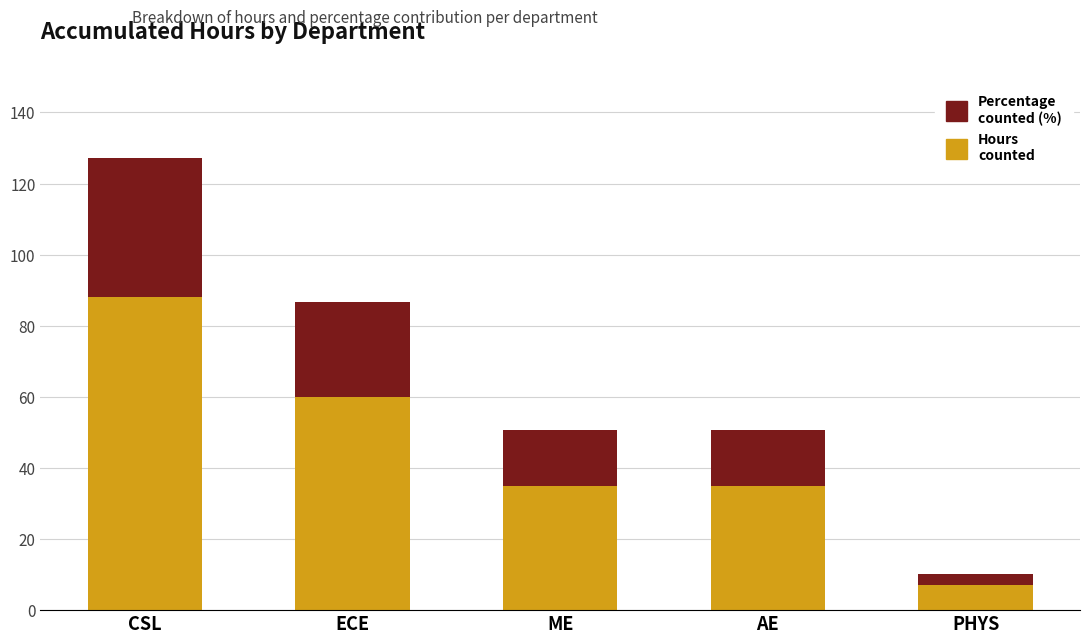

At which category is the sum across all series the highest?

CSL